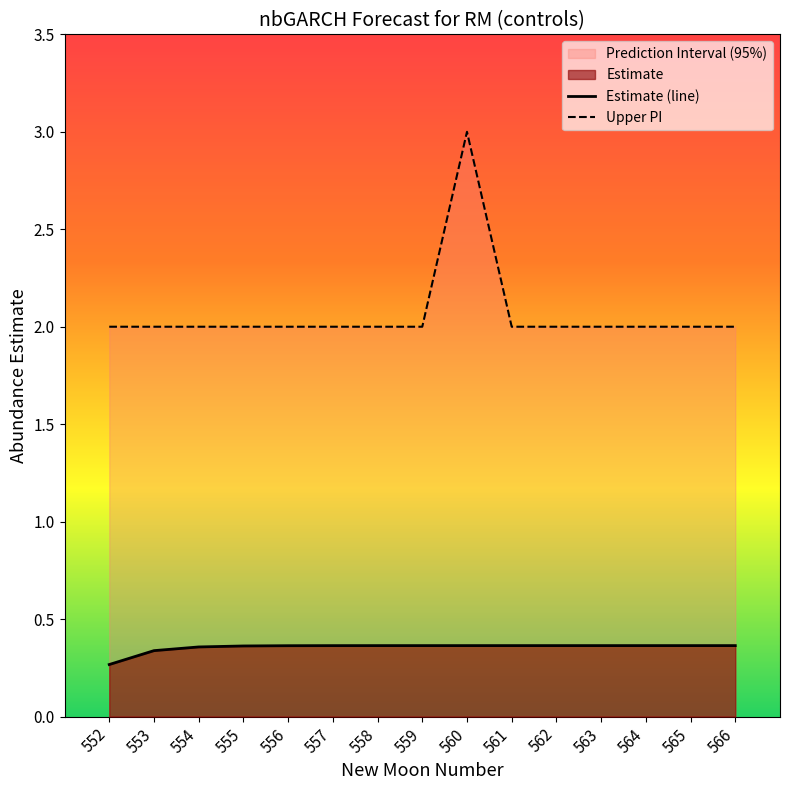

Does the chart display data point markers on the line(s)?

No